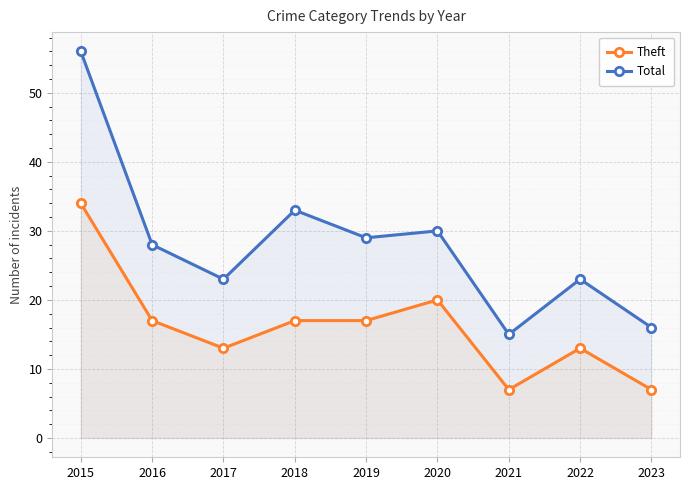

Read the Theft value at 2020.

20